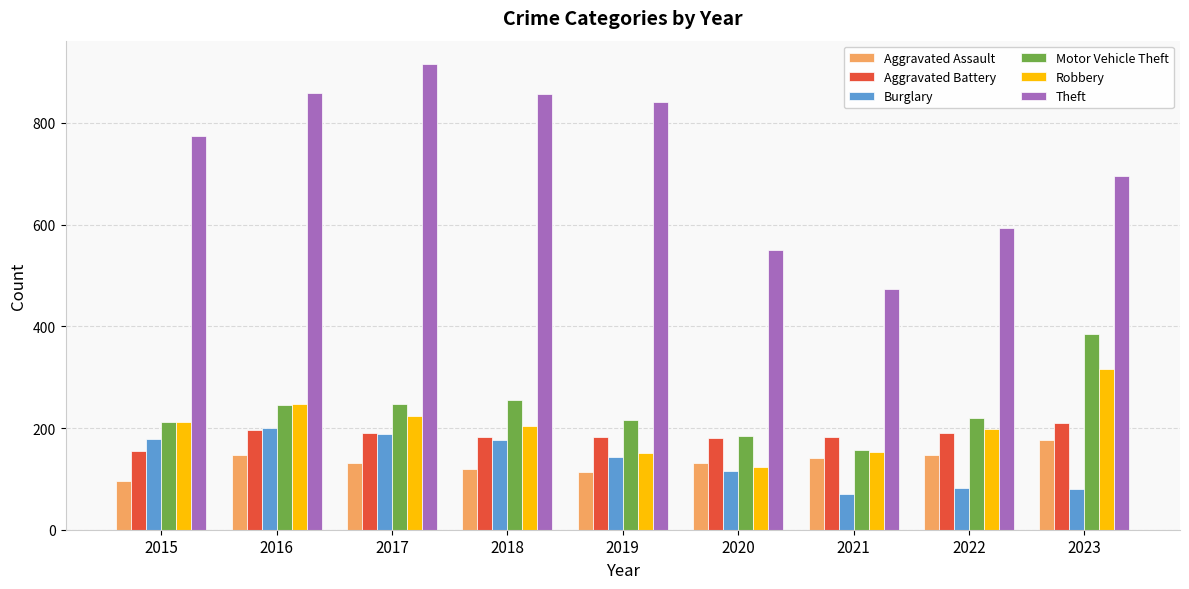

What is the total value across all series at 2022?

1428